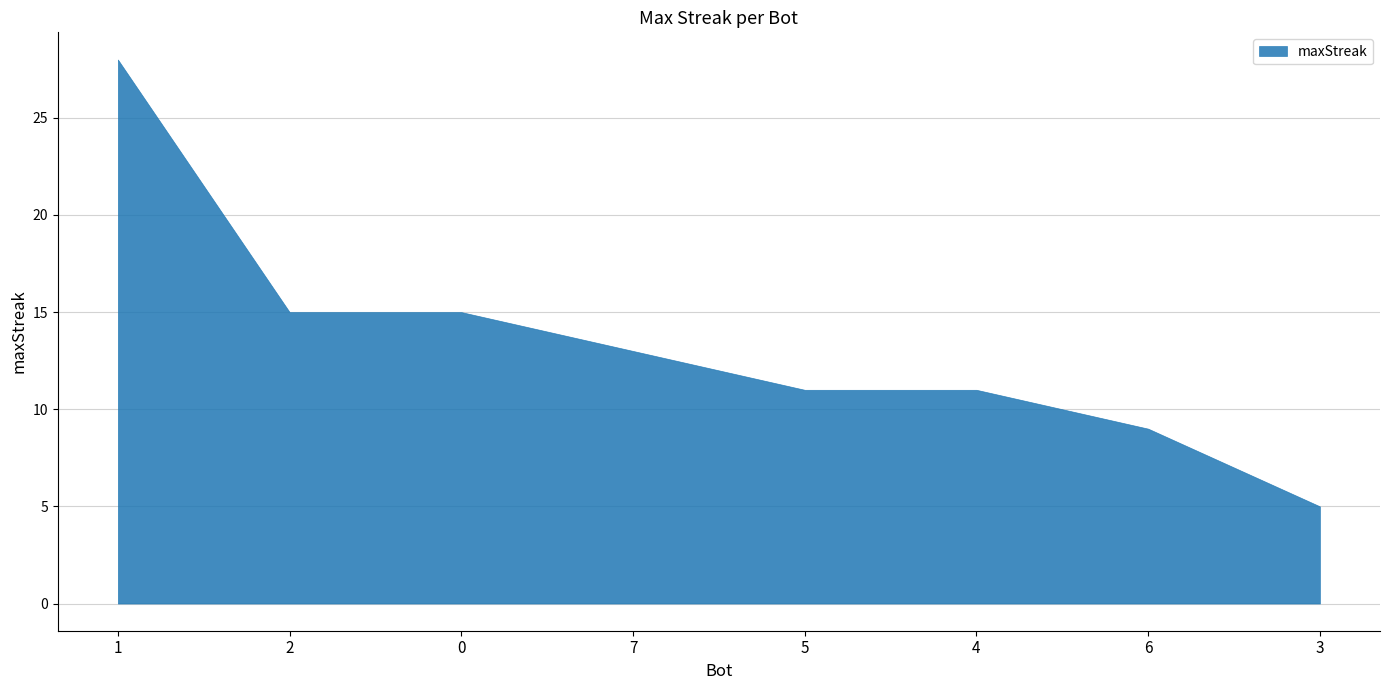

List the labels in order of value, smallest first.

3, 6, 5, 4, 7, 2, 0, 1